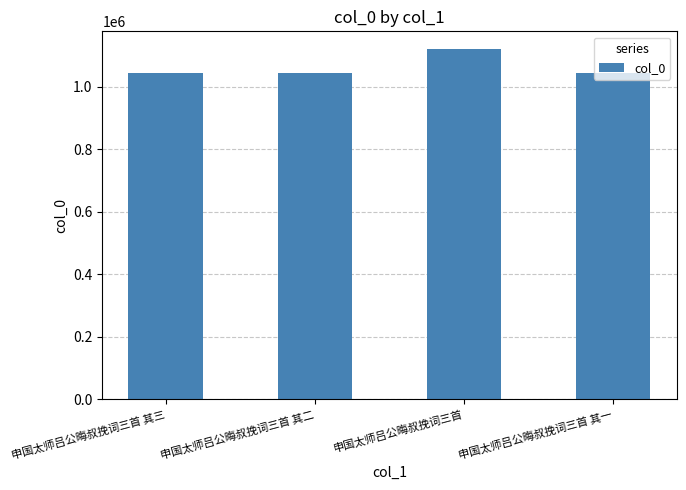

How many bars are there in total?

4